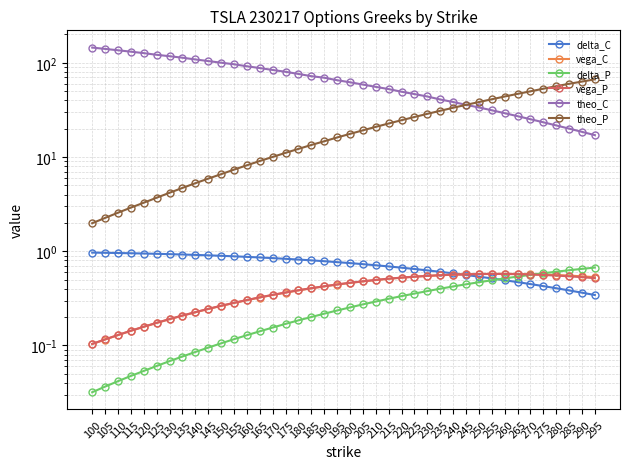

Reading right to left, what are all the values shown in this chart?

delta_C: 0.3	0.4	0.4	0.4	0.4	0.4	0.5	0.5	0.5	0.5	0.6	0.6	0.6	0.6	0.6	0.7	0.7	0.7	0.7	0.7	0.8	0.8	0.8	0.8	0.8	0.8	0.9	0.9	0.9	0.9	0.9	0.9	0.9	0.9	0.9	0.9	1.0	1.0	1.0	1.0
vega_C: 0.5	0.5	0.6	0.6	0.6	0.6	0.6	0.6	0.6	0.6	0.6	0.6	0.6	0.5	0.5	0.5	0.5	0.5	0.5	0.5	0.4	0.4	0.4	0.4	0.4	0.3	0.3	0.3	0.3	0.3	0.2	0.2	0.2	0.2	0.2	0.2	0.1	0.1	0.1	0.1
delta_P: 0.7	0.7	0.6	0.6	0.6	0.6	0.5	0.5	0.5	0.5	0.4	0.4	0.4	0.4	0.4	0.3	0.3	0.3	0.3	0.3	0.2	0.2	0.2	0.2	0.2	0.2	0.1	0.1	0.1	0.1	0.1	0.1	0.1	0.1	0.1	0.1	0.0	0.0	0.0	0.0
vega_P: 0.5	0.5	0.5	0.6	0.6	0.6	0.6	0.6	0.6	0.6	0.6	0.6	0.6	0.5	0.5	0.5	0.5	0.5	0.5	0.5	0.4	0.4	0.4	0.4	0.4	0.3	0.3	0.3	0.3	0.3	0.2	0.2	0.2	0.2	0.2	0.2	0.1	0.1	0.1	0.1
theo_C: 17.1	18.5	20.0	21.6	23.4	25.2	27.1	29.2	31.4	33.6	35.8	38.4	40.8	43.9	46.6	49.3	52.6	55.5	58.8	62.1	65.4	69.4	72.2	76.2	80.3	84.0	88.0	91.9	96.5	100.2	104.4	108.6	113.2	117.5	121.6	126.7	131.2	135.8	140.5	145.1
theo_P: 66.8	63.2	59.9	56.5	53.1	49.8	46.8	43.9	41.0	38.3	35.8	33.3	30.9	28.7	26.6	24.6	22.7	20.9	19.2	17.6	16.1	14.7	13.4	12.2	11.1	10.0	9.1	8.2	7.3	6.6	5.9	5.3	4.7	4.2	3.7	3.3	2.9	2.6	2.3	2.0